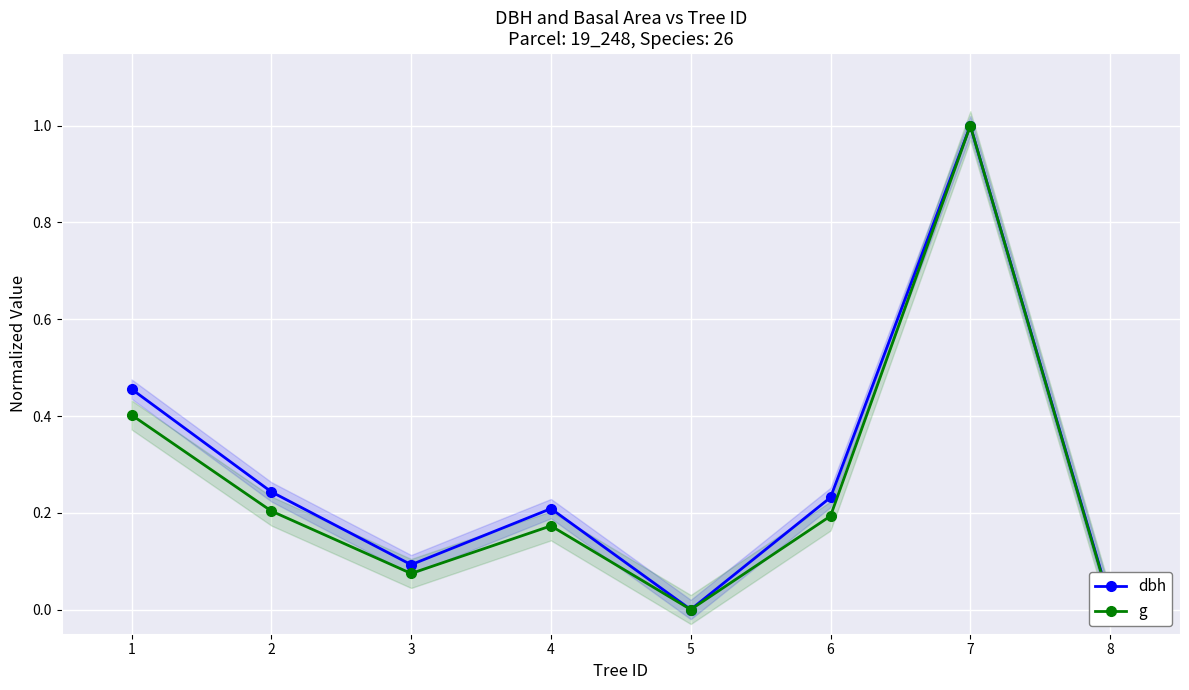

In g, how many points are higher than both neighbors (excluding endpoints)?

2